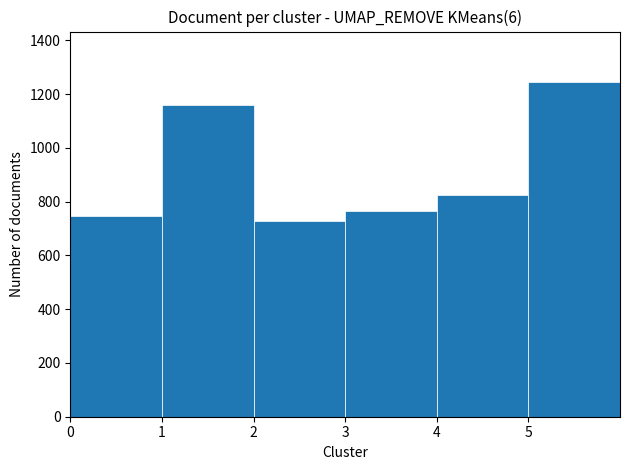

Reading left to right, transcribe all the data shown in this chart.

745	1160	728	765	823	1246